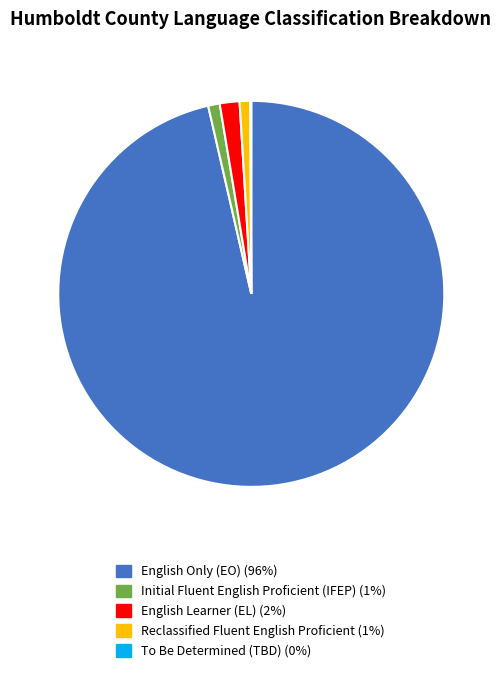

True or false: Reclassified Fluent English Proficient accounts for 11% of the total.

False